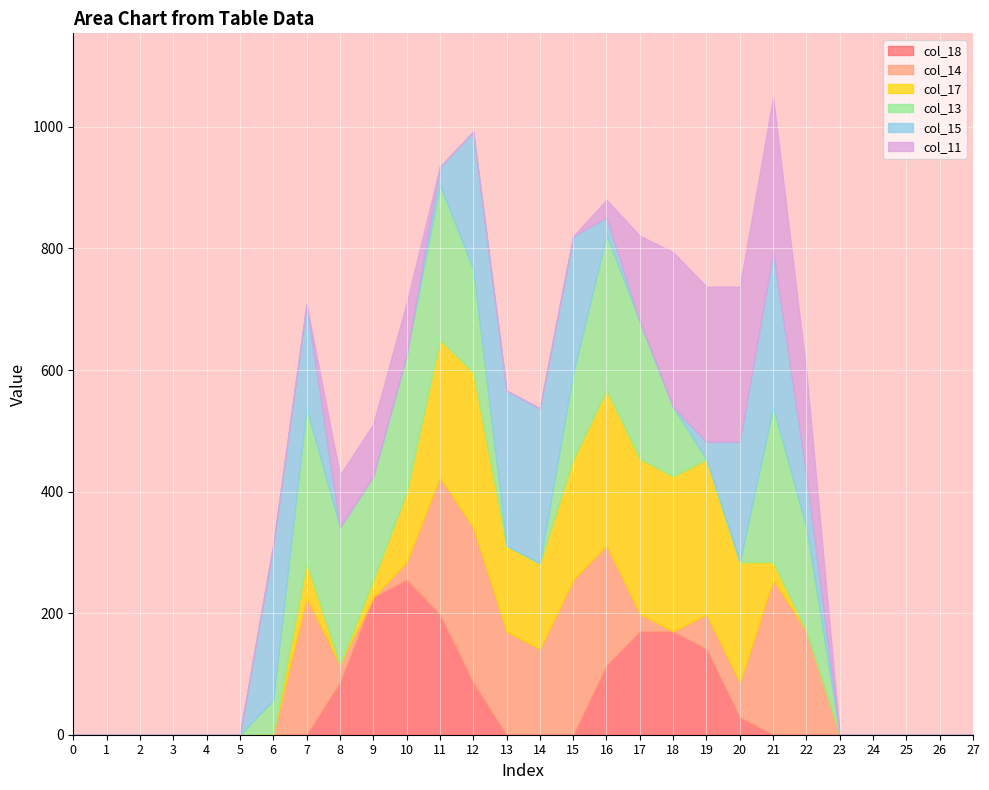

What is the difference between the col_18 values at 20 and 21?

29